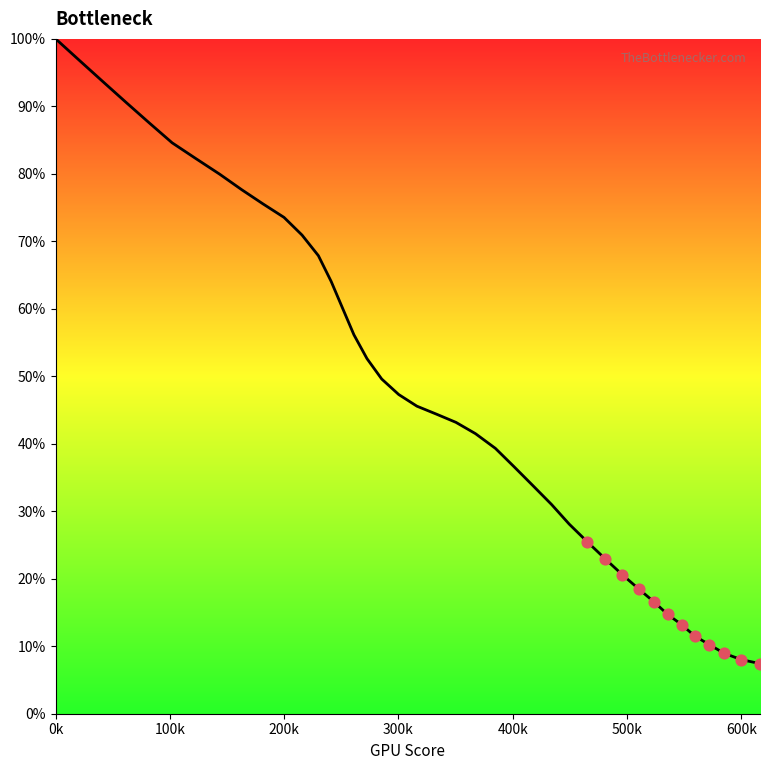

What is the greatest value displayed?

100.0